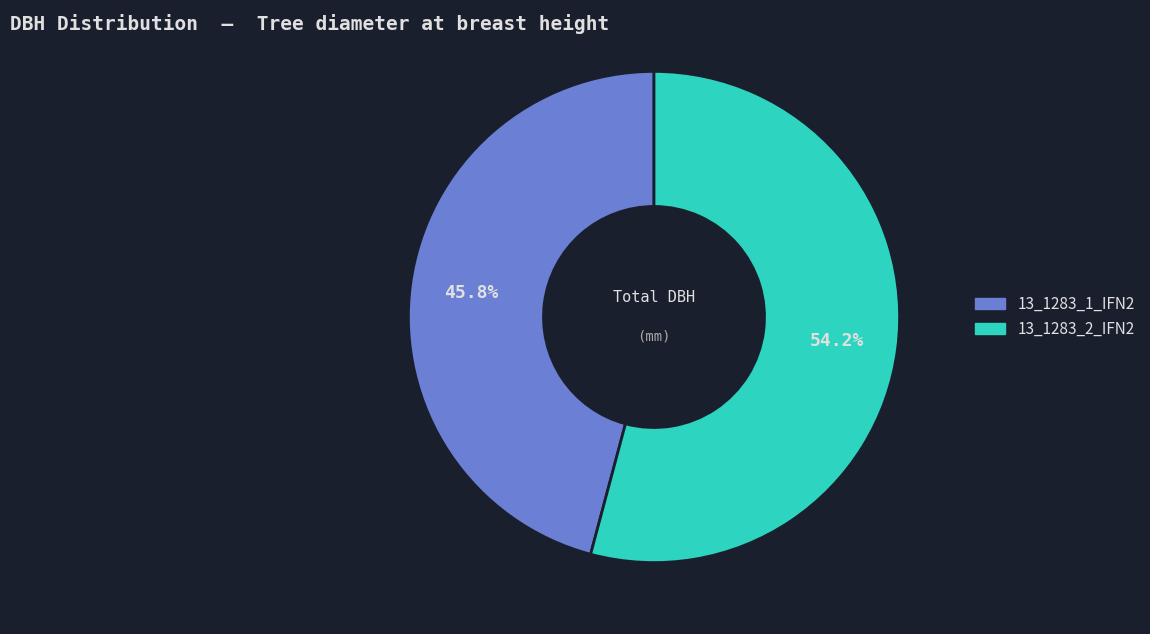

Do 13_1283_1_IFN2 and 13_1283_2_IFN2 together represent more than half of the pie?

Yes